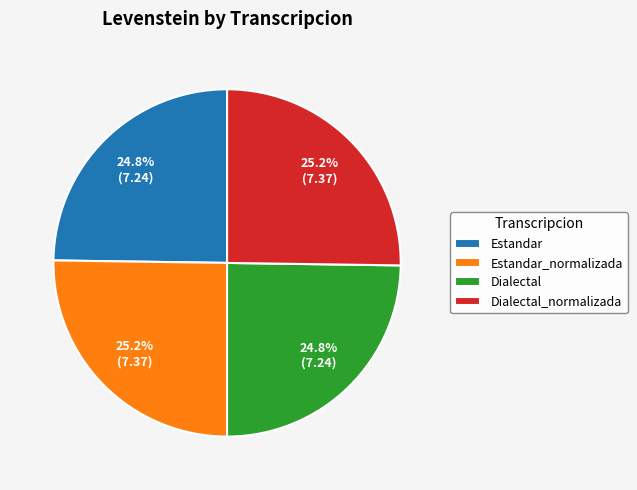

Approximately how many times larger is the value at Estandar_normalizada compared to Dialectal_normalizada?

1.0